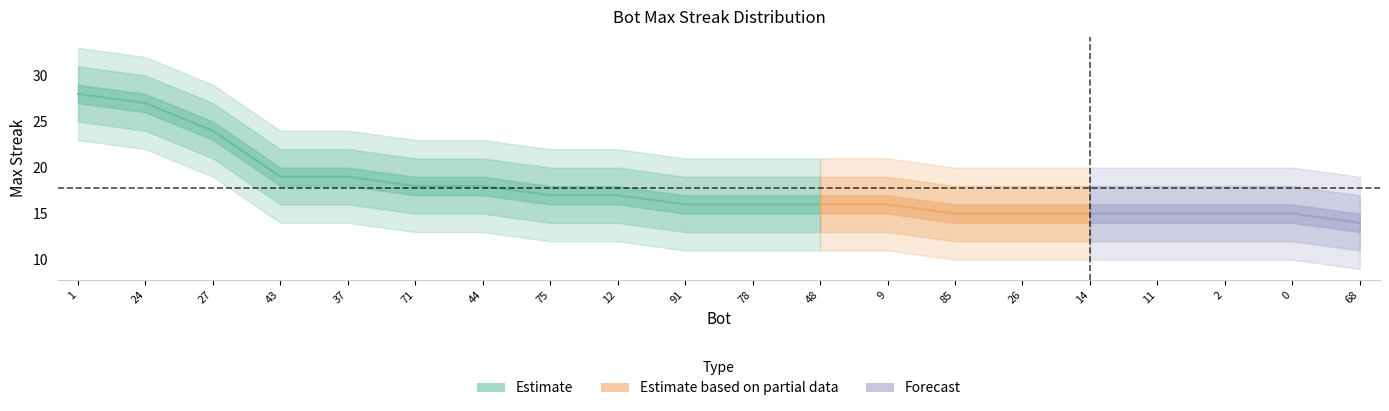

Reading right to left, list all the values displayed in this chart.

14	15	15	15	15	15	15	16	16	16	16	17	17	18	18	19	19	24	27	28